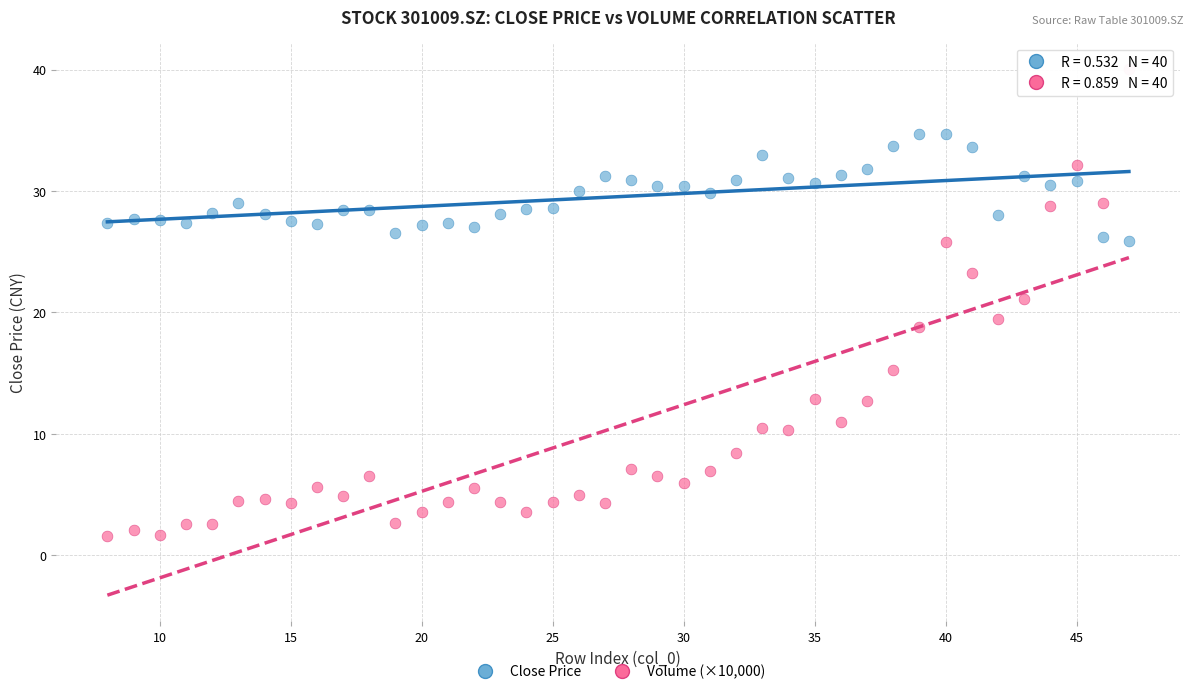

Across all data points, what is the range of X values (max minus min)?

39.0